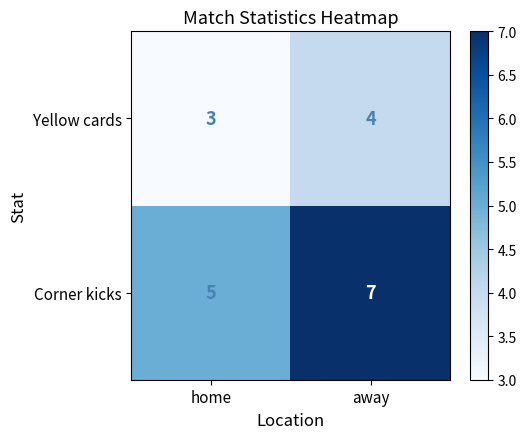

What is the total value across all series at away?

11